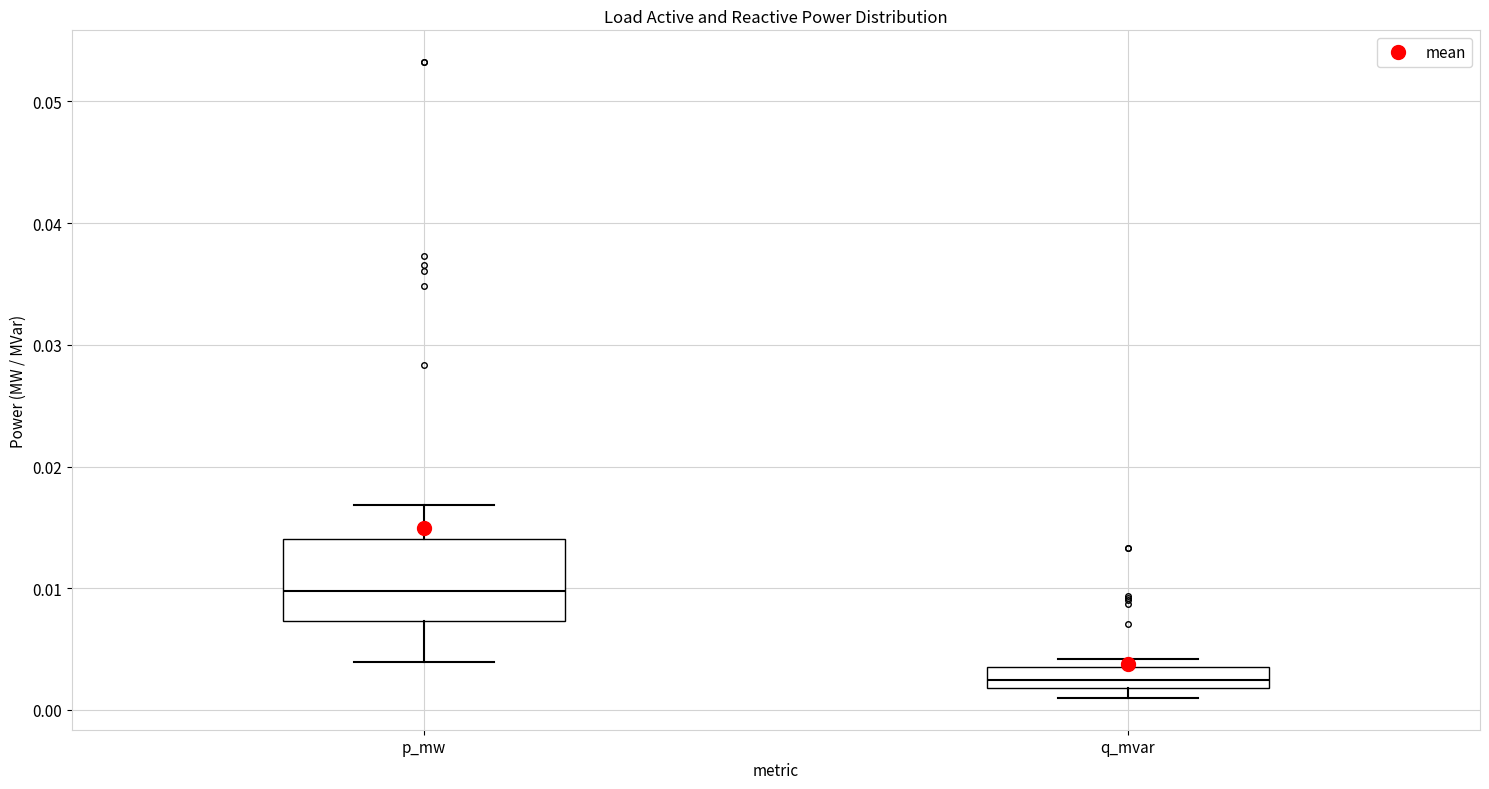

Comparing the boxes themselves (not the whiskers), which one is the tallest?

p_mw